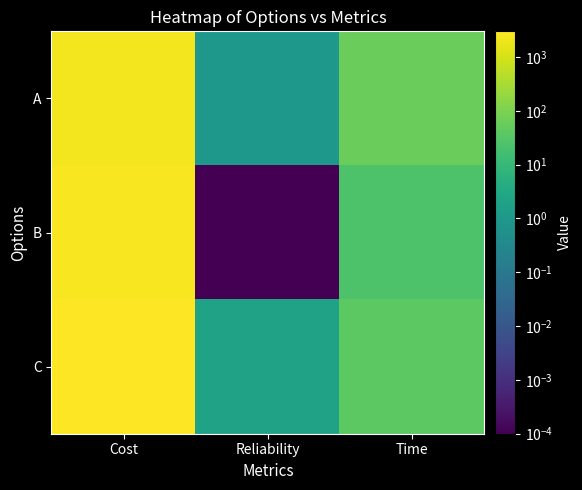

Reading left to right, transcribe all the data shown in this chart.

A: Cost=2200.0	Reliability=1.0	Time=60.0
B: Cost=2500.0	Reliability=0.0	Time=25.0
C: Cost=3000.0	Reliability=2.0	Time=40.0